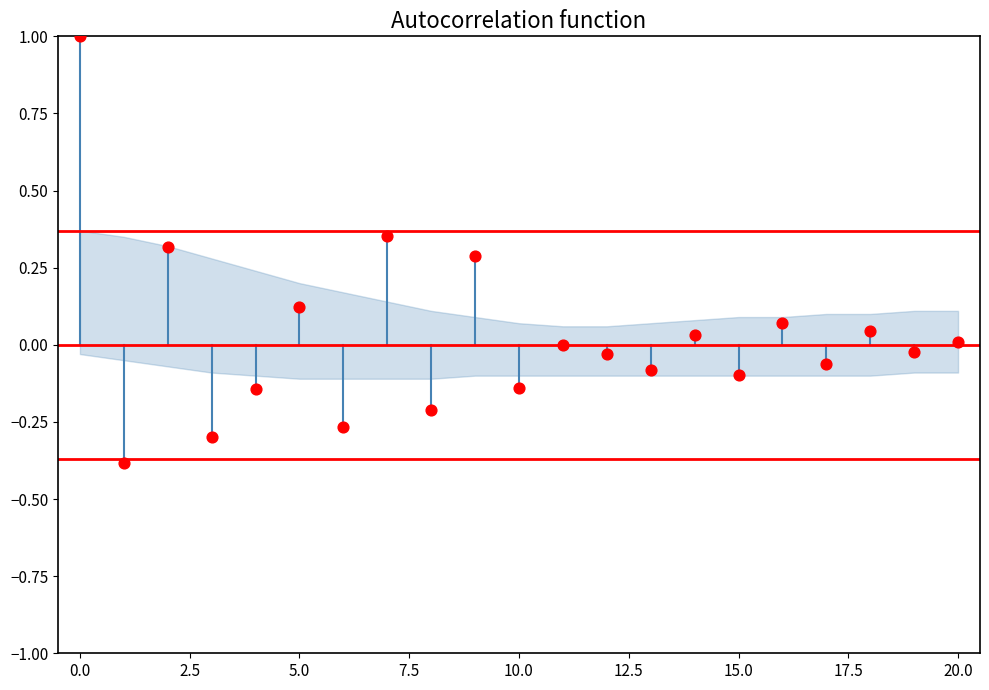

What is the range of Y values (max minus min)?

1.4